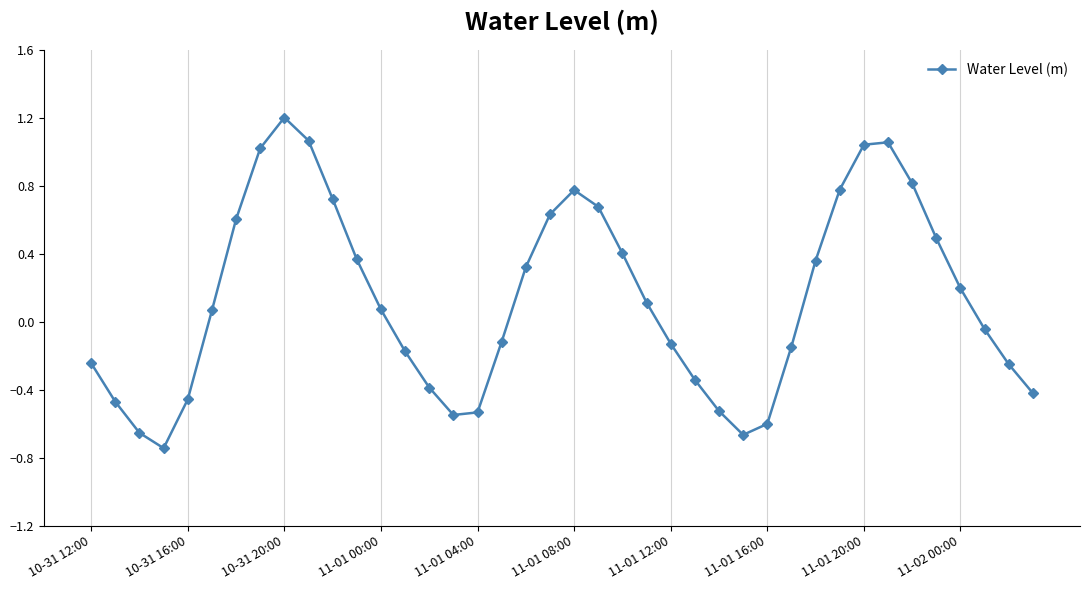

What is the difference between the maximum and minimum values?

1.9